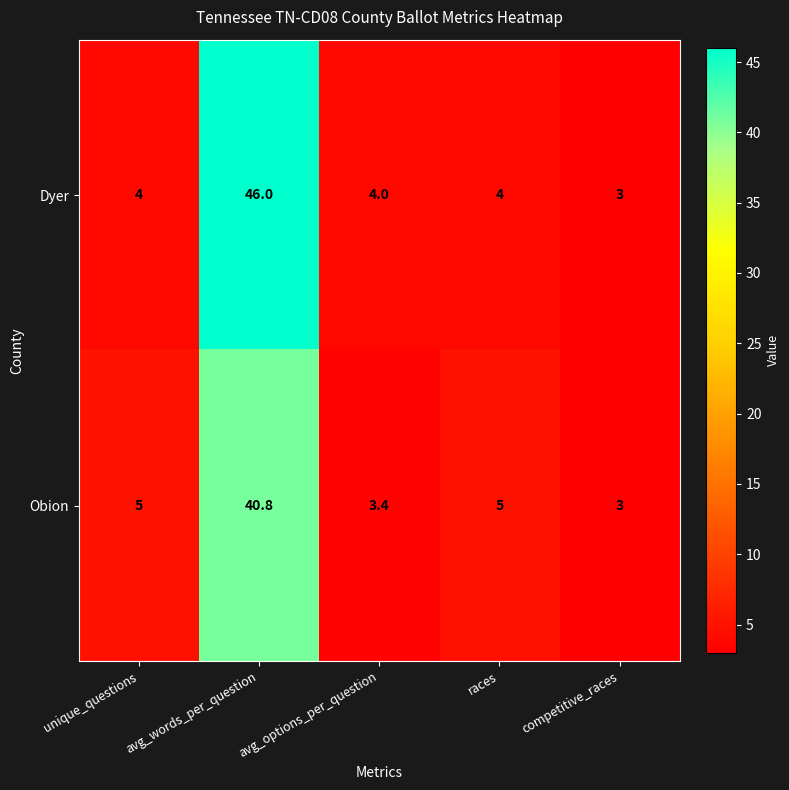

How many values in the Obion series are below 5?

2